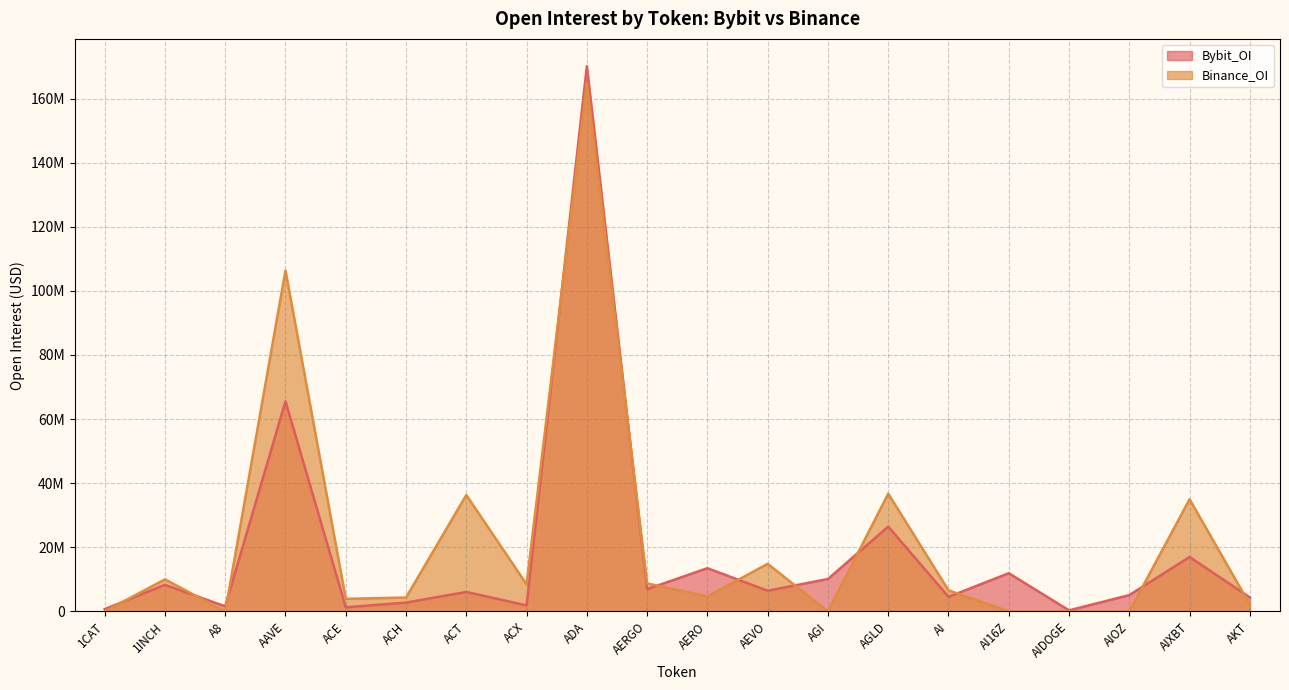

What is the minimum value for Bybit_OI?

351234